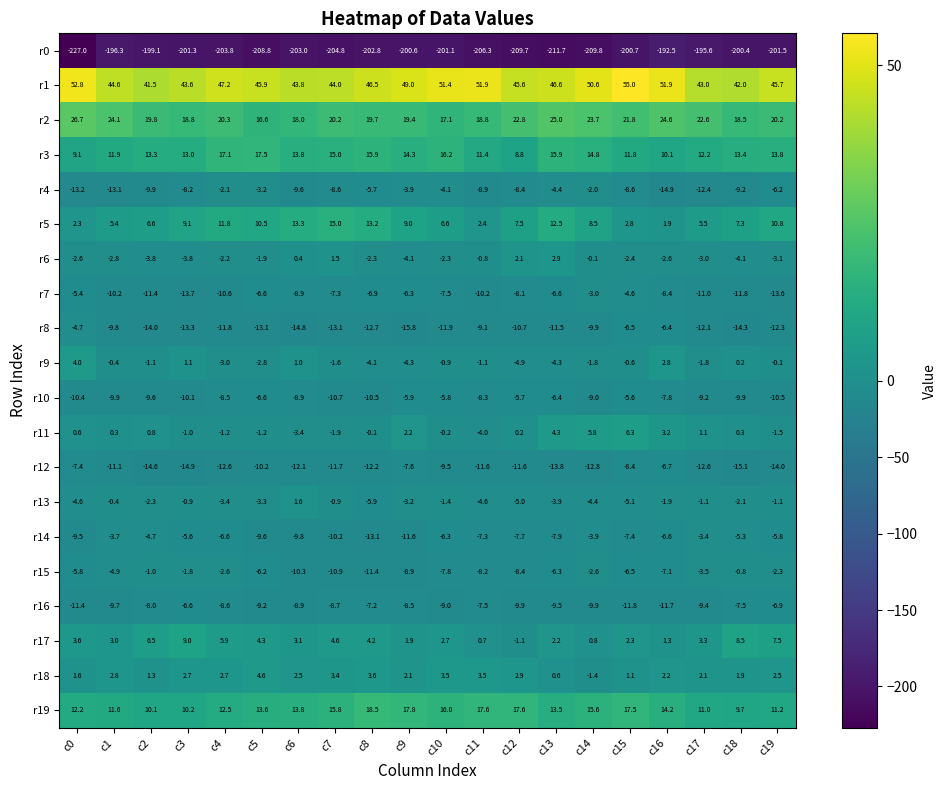

How many data points does each series have?

20